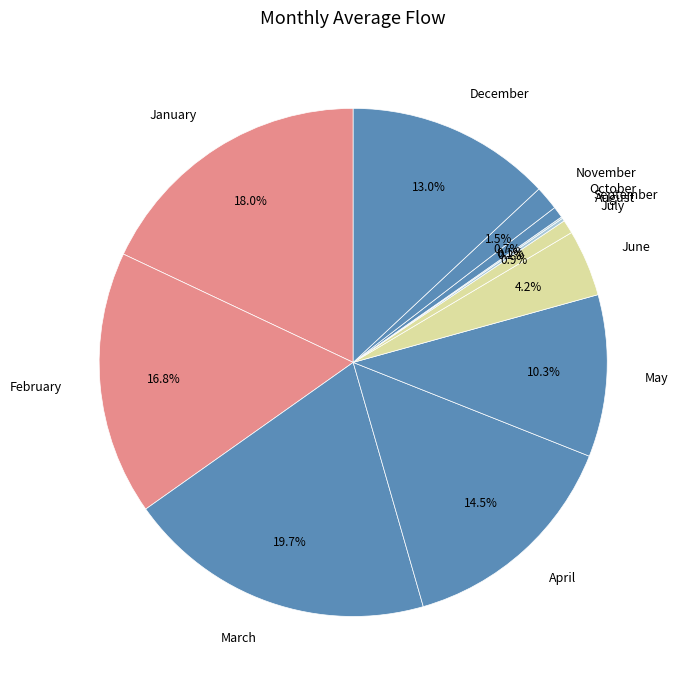

What percentage do May and April together represent?

24.8%